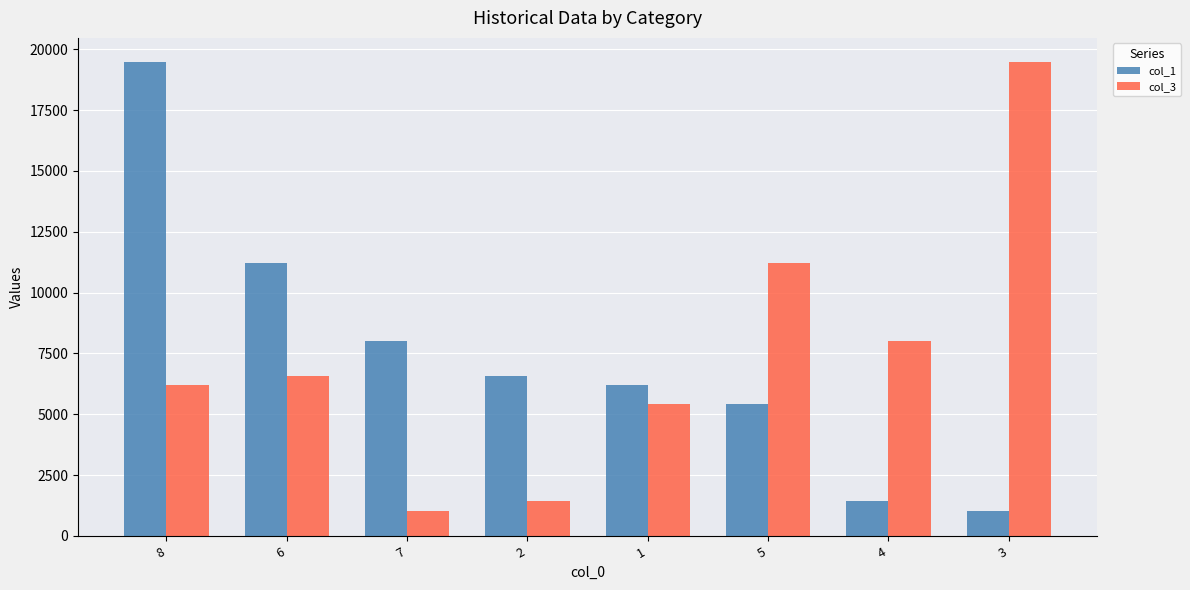

Reading left to right, what are all the values shown in this chart?

col_1: 8=19489	6=11233	7=8027	2=6552	1=6207	5=5432	4=1428	3=1013
col_3: 8=6207	6=6552	7=1013	2=1428	1=5432	5=11233	4=8027	3=19489